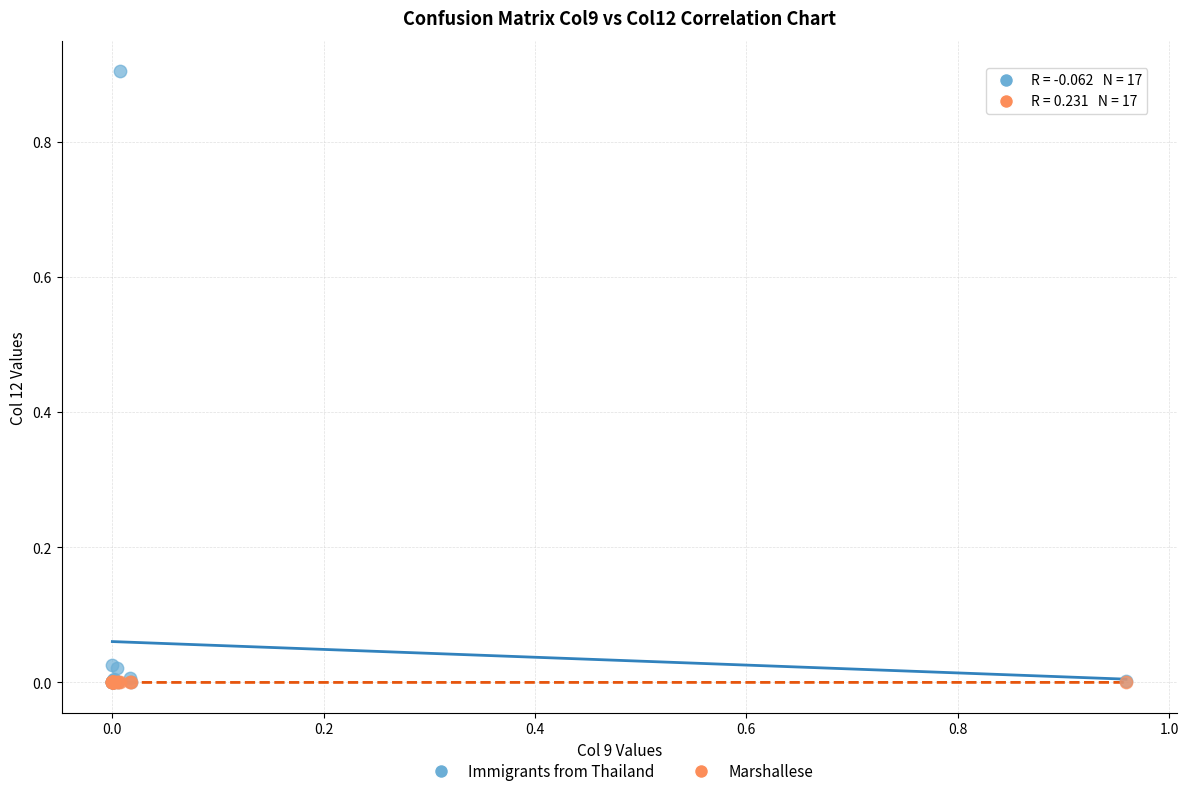

What are all the series names shown in the legend?

Immigrants from Thailand, Marshallese